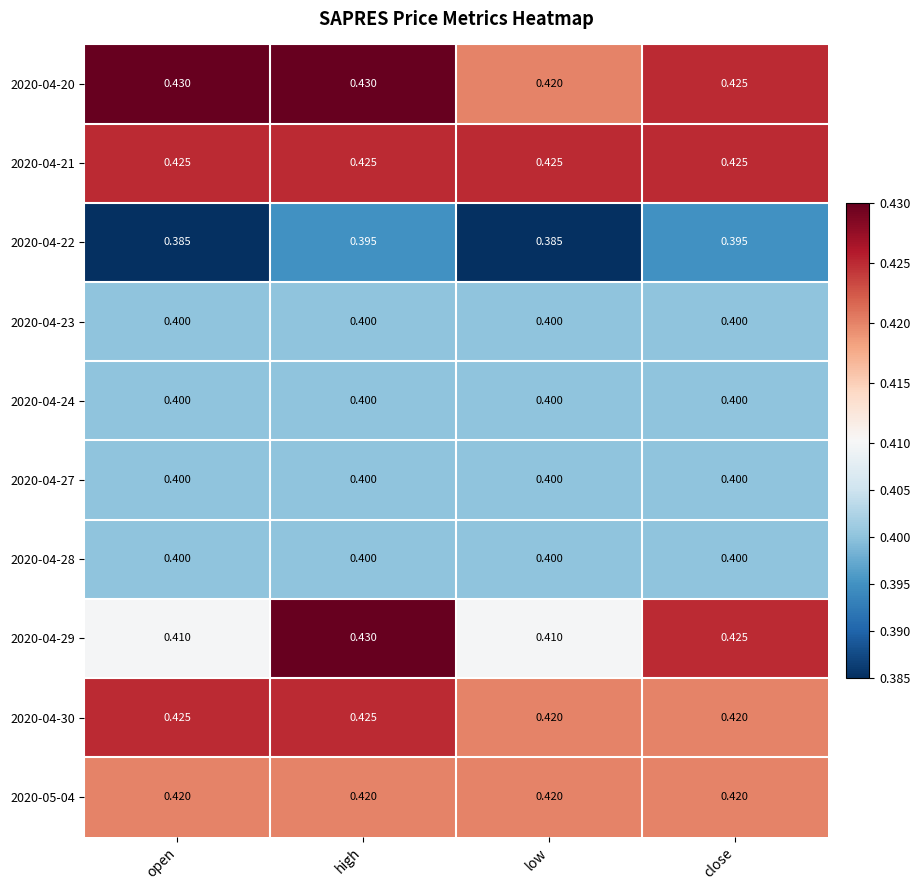

At which category is the sum across all series the highest?

high